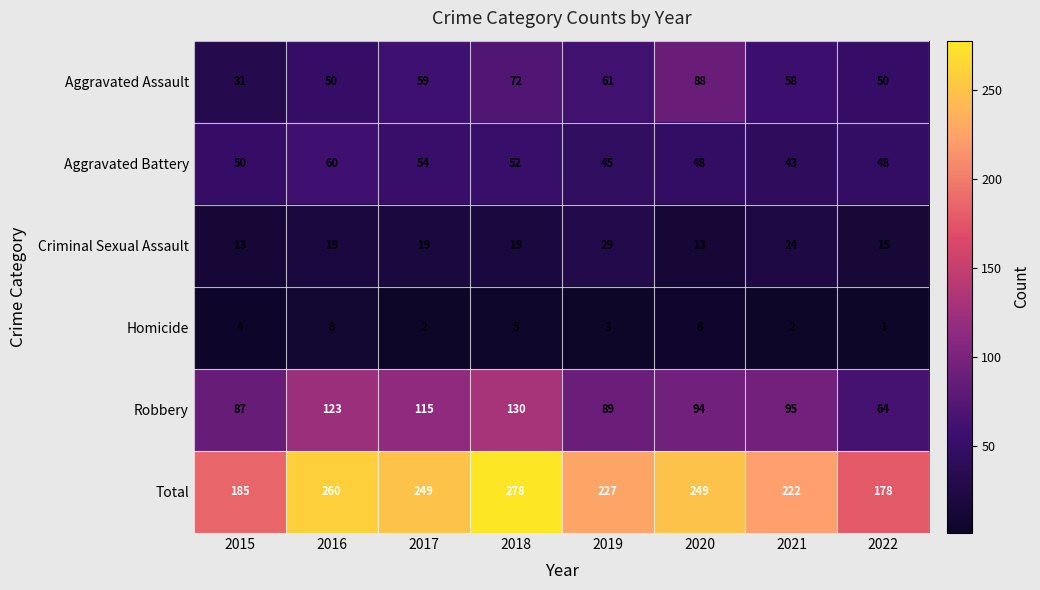

Read the Criminal Sexual Assault value at 2015.

13